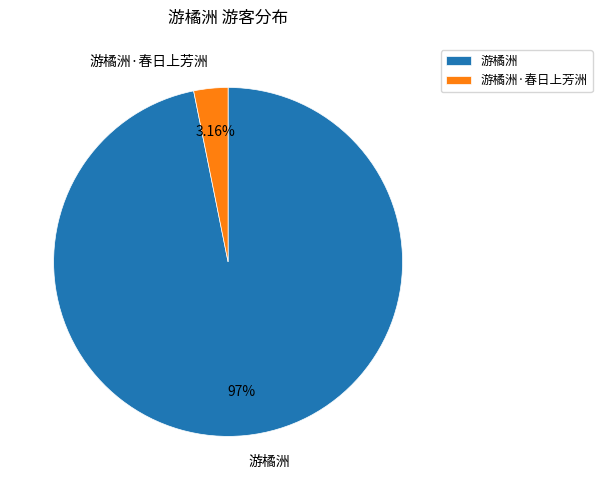

Approximately how many times larger is the value at 游橘洲 compared to 游橘洲·春日上芳洲?

30.6